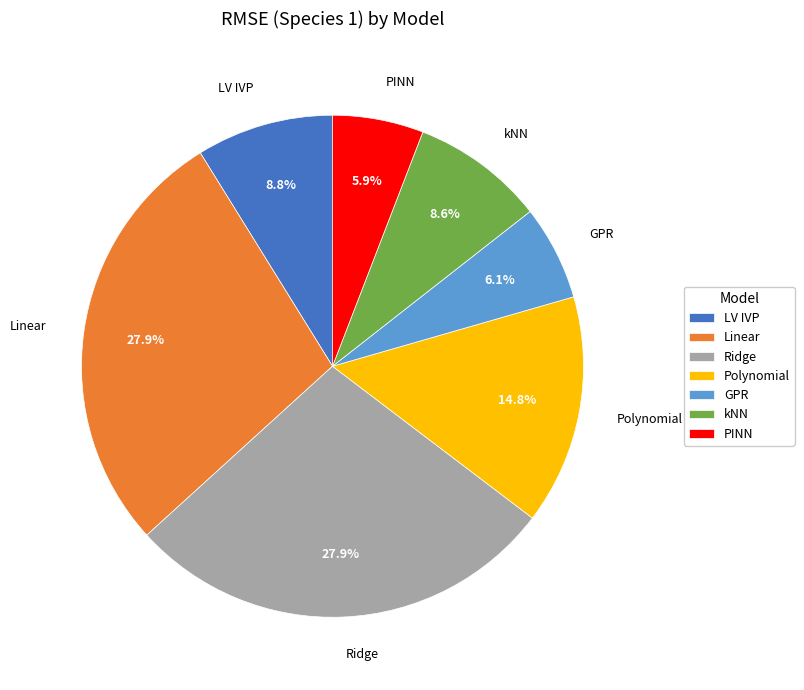

To the nearest percent, what is the average slice percentage?

14%